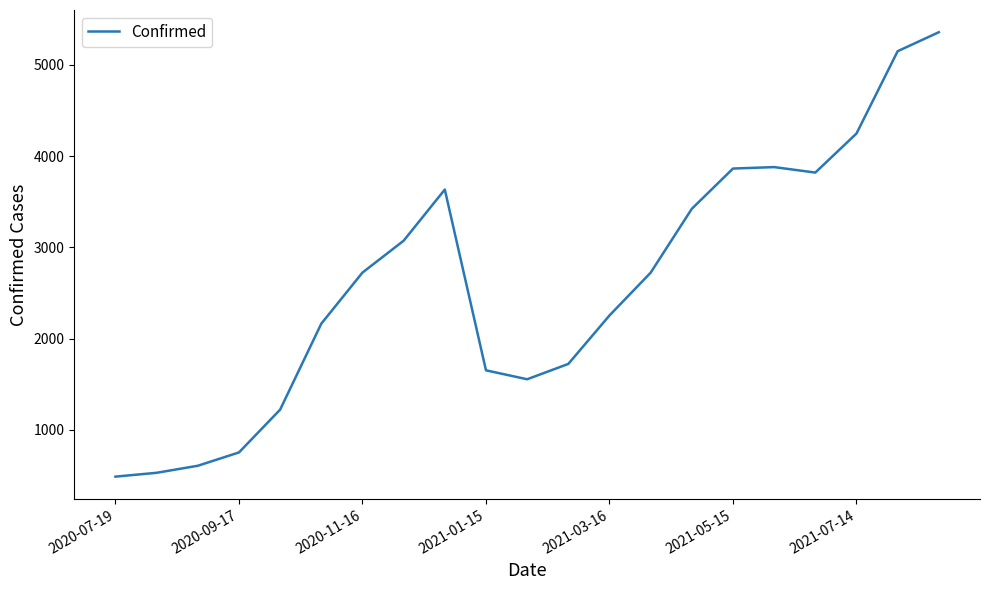

What is the minimum value shown in the chart?

489